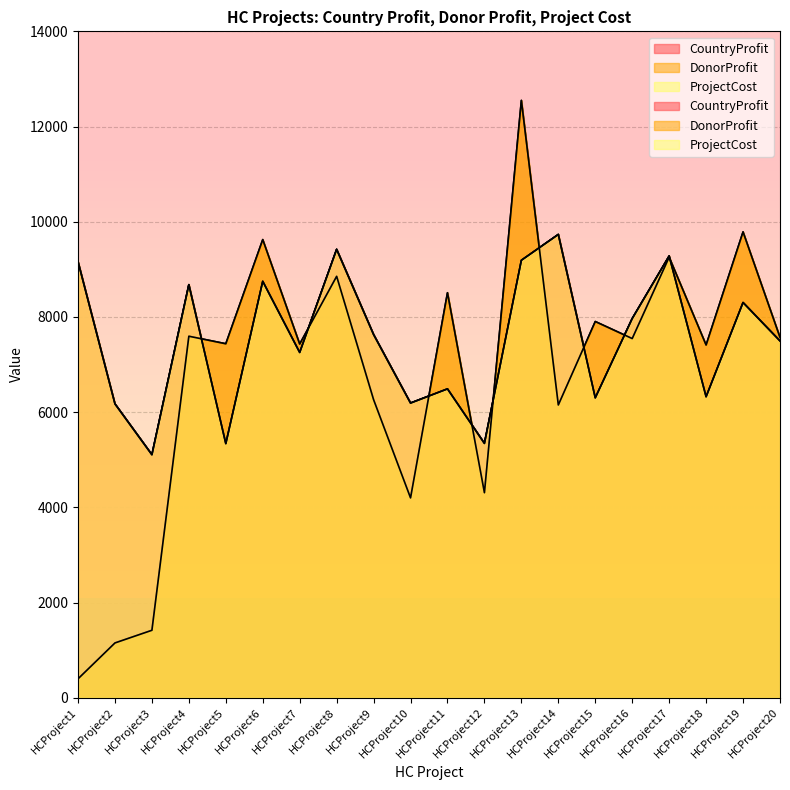

Between HCProject4 and HCProject18, which series saw the biggest shift?

CountryProfit